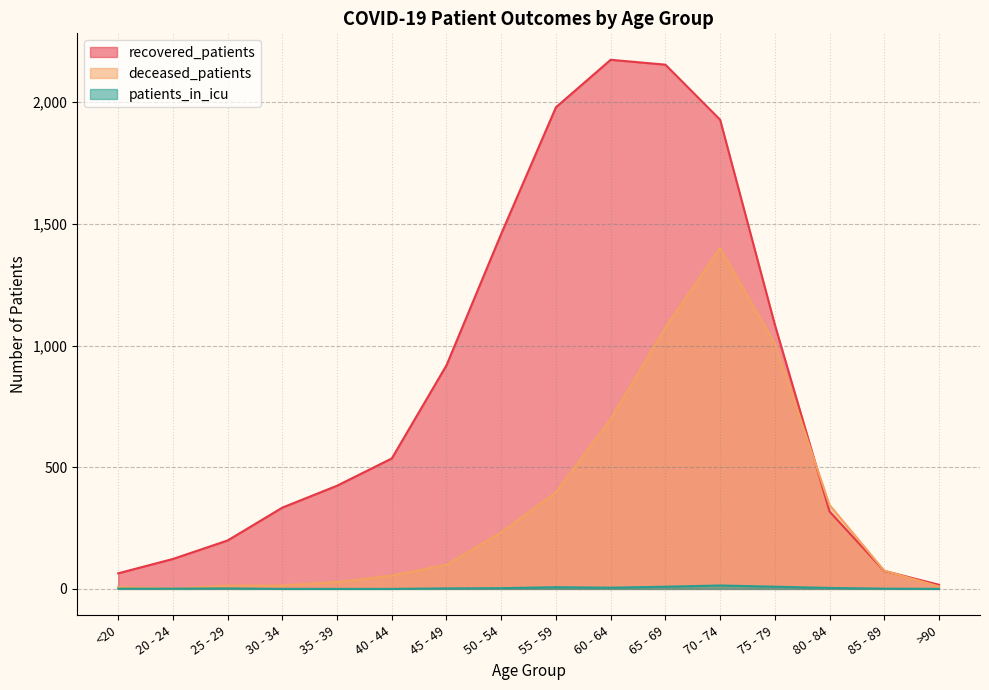

What are all the series names shown in the legend?

recovered_patients, deceased_patients, patients_in_icu